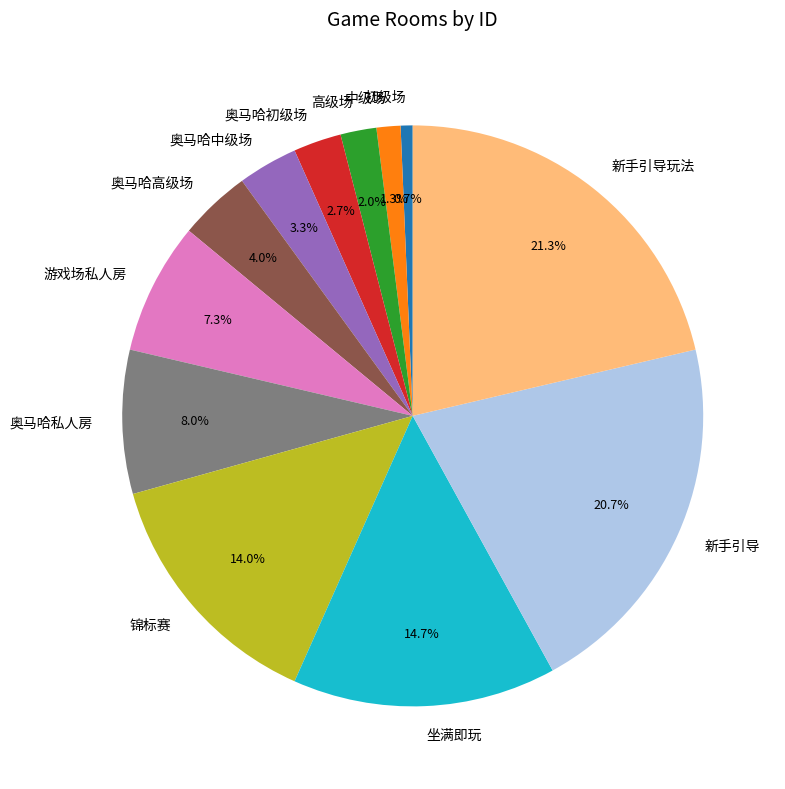

To the nearest percent, what is the average slice percentage?

8%